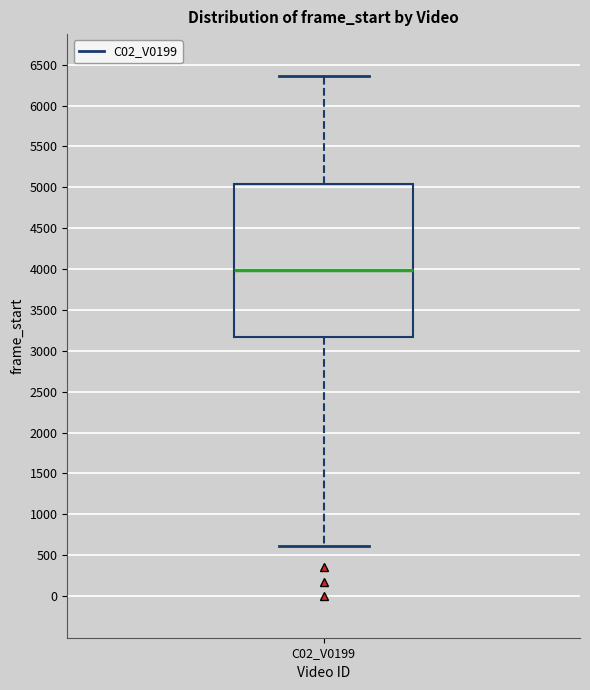

Read this box plot against the y-axis: the position of the median line, the range covered by the box, and the ends of both whiskers. The values are not printed on the chart, so give them approximately, as read against the axis.

median 4000, box 3150 to 5050, whiskers 600 to 6350